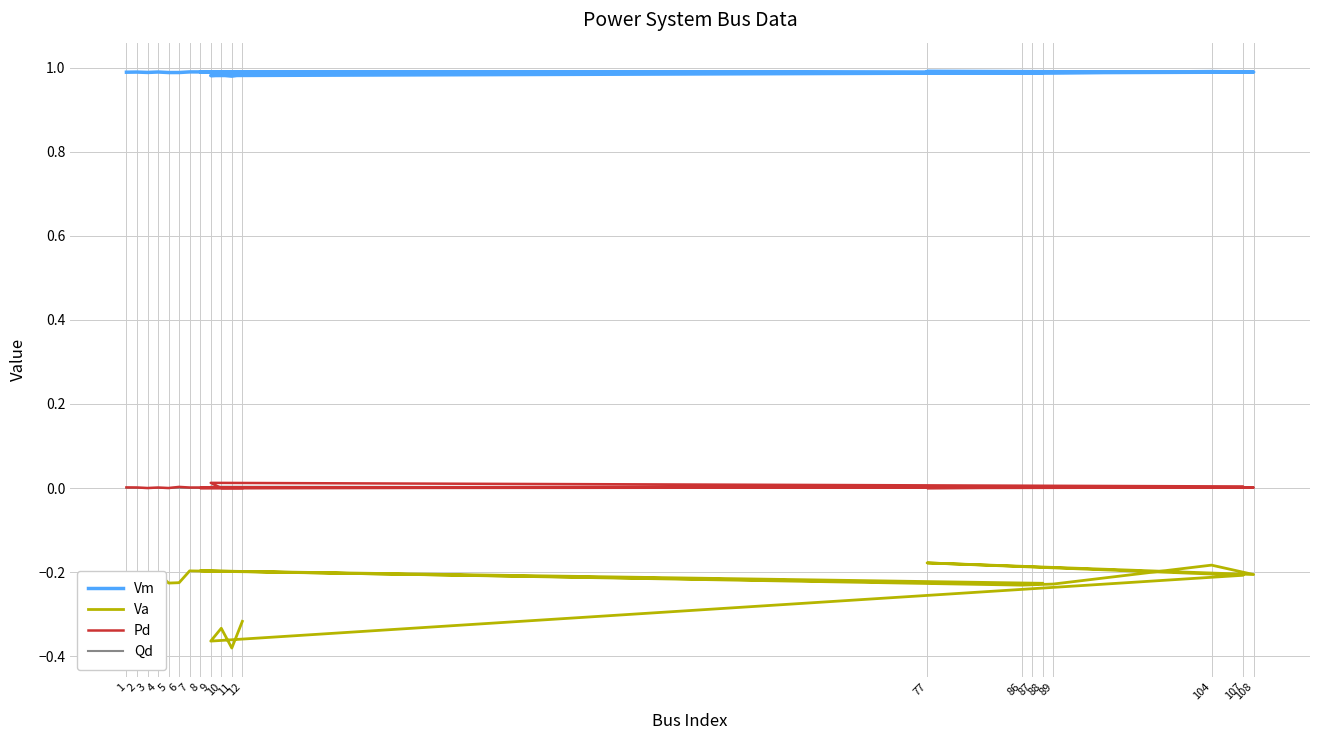

Reading right to left, list all the values displayed in this chart.

Vm: 12=1.0	11=1.0	10=1.0	9=1.0	107=1.0	77=1.0	108=1.0	104=1.0	89=1.0	86=1.0	8=1.0	88=1.0	87=1.0	7=1.0	6=1.0	5=1.0	4=1.0	3=1.0	2=1.0	1=1.0
Va: 12=-0.3	11=-0.4	10=-0.3	9=-0.4	107=-0.2	77=-0.2	108=-0.2	104=-0.2	89=-0.2	86=-0.2	8=-0.2	88=-0.2	87=-0.2	7=-0.2	6=-0.2	5=-0.2	4=-0.2	3=-0.2	2=-0.2	1=-0.2
Pd: 12=0.0	11=0.0	10=0.0	9=0.0	107=0.0	77=0.0	108=0.0	104=0.0	89=0.0	86=0.0	8=0.0	88=0.0	87=0.0	7=0.0	6=0.0	5=0.0	4=0.0	3=0.0	2=0.0	1=0.0
Qd: 12=0.0	11=0.0	10=0.0	9=0.0	107=0.0	77=0.0	108=0.0	104=0.0	89=0.0	86=0.0	8=0.0	88=0.0	87=0.0	7=0.0	6=0.0	5=0.0	4=0.0	3=0.0	2=0.0	1=0.0